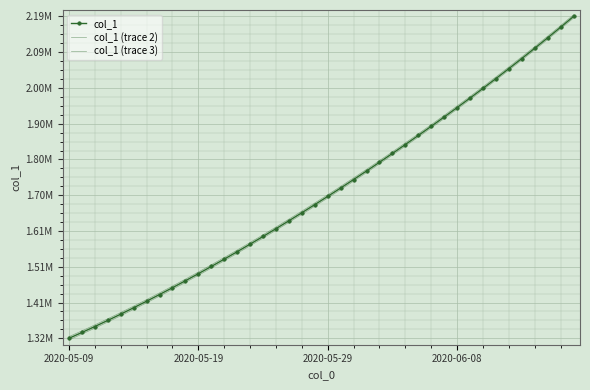

True or false: col_1 (trace 2) and col_1 intersect in this chart.

False